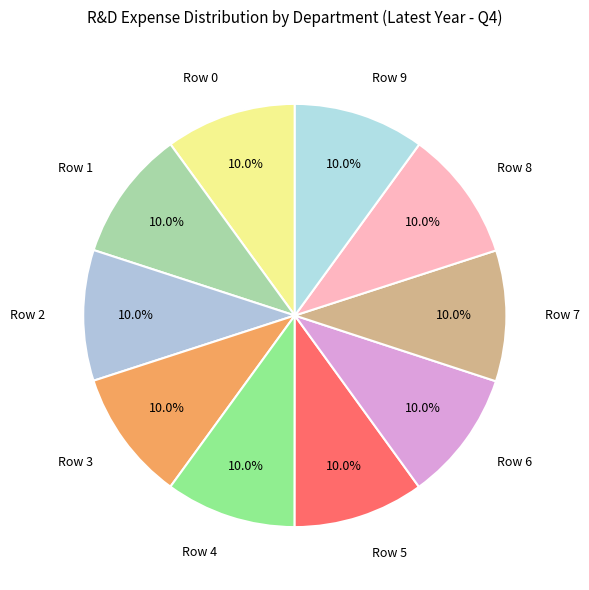

Is it true that Row 1 is 10% of the pie?

True